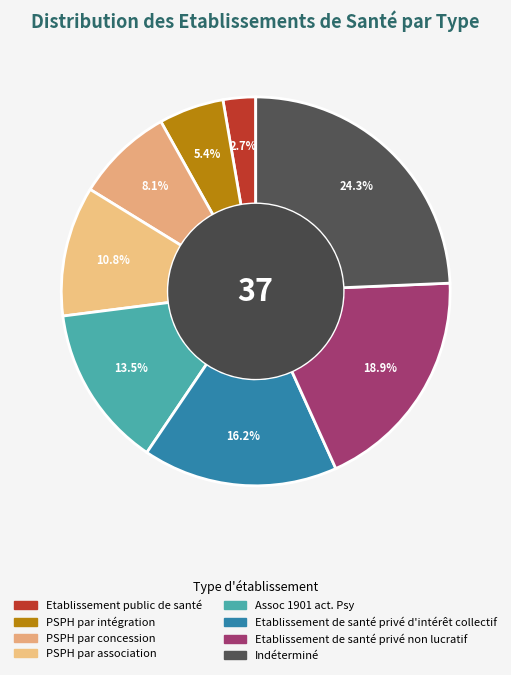

How much of the chart is everything except Indéterminé?

75.7%